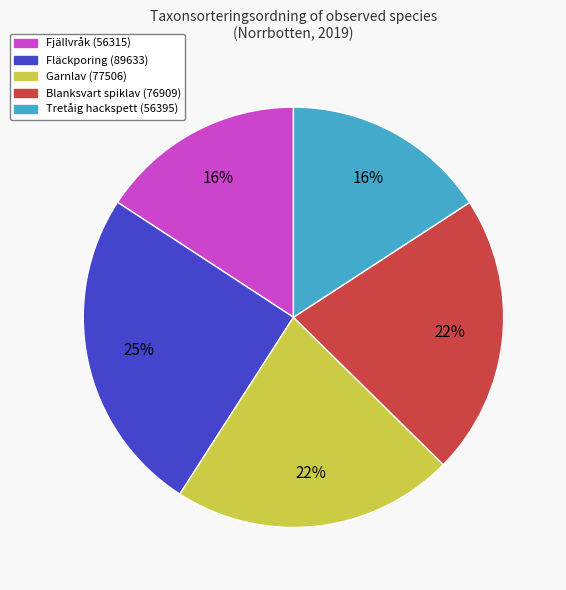

Is it true that Fjällvråk (56315) is 16% of the pie?

True